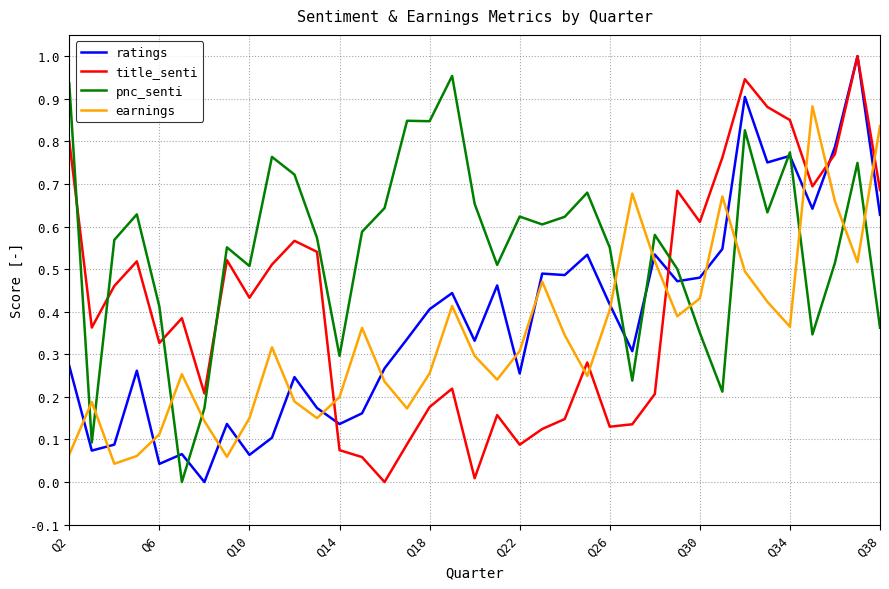

After their last crossing, which series has the higher values: title_senti or earnings?

earnings